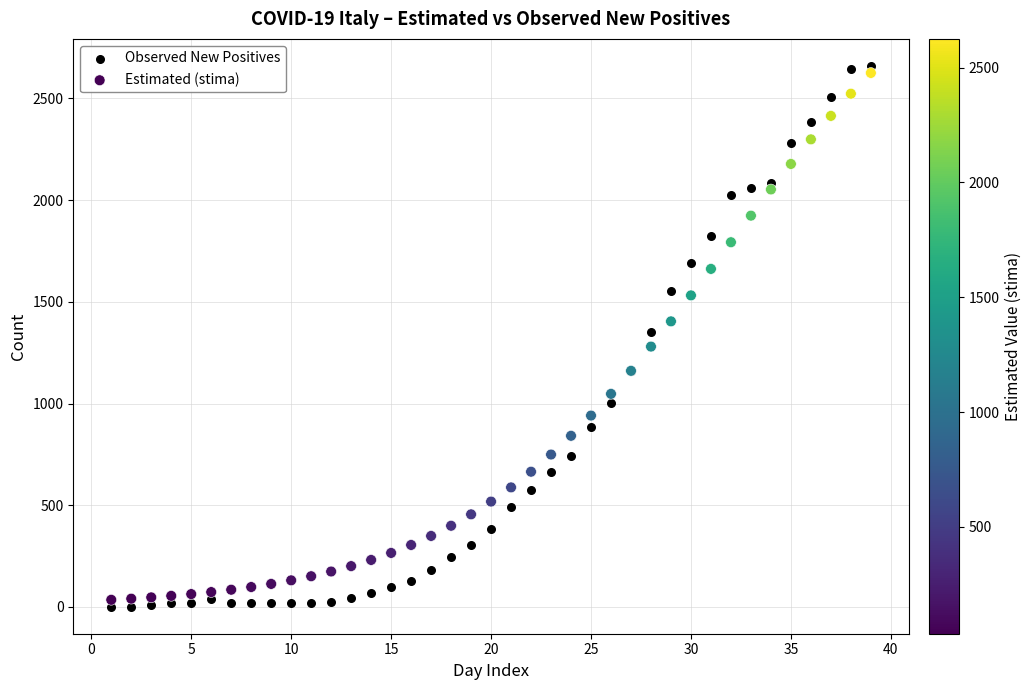

Which series has the widest spread of Y values?

Observed New Positives